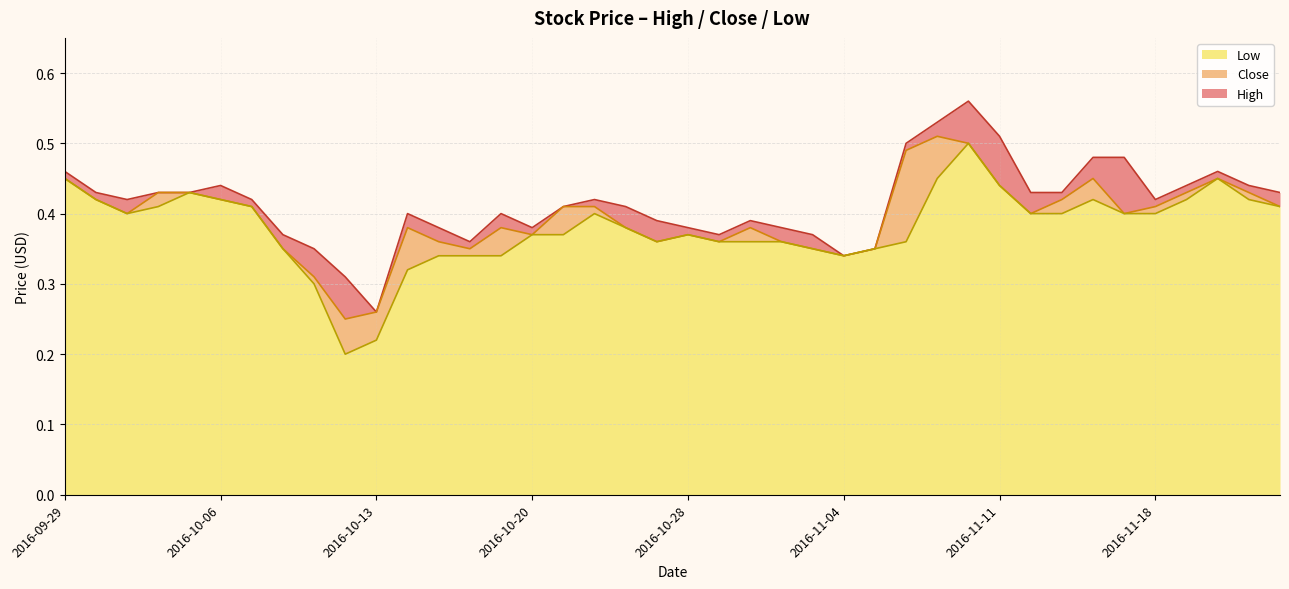

Reading right to left, transcribe all the data shown in this chart.

High: 2016-11-24=0.4	2016-11-23=0.4	2016-11-22=0.5	2016-11-21=0.4	2016-11-18=0.4	2016-11-17=0.5	2016-11-16=0.5	2016-11-15=0.4	2016-11-14=0.4	2016-11-11=0.5	2016-11-10=0.6	2016-11-09=0.5	2016-11-08=0.5	2016-11-07=0.3	2016-11-04=0.3	2016-11-03=0.4	2016-11-02=0.4	2016-11-01=0.4	2016-10-31=0.4	2016-10-28=0.4	2016-10-27=0.4	2016-10-26=0.4	2016-10-25=0.4	2016-10-21=0.4	2016-10-20=0.4	2016-10-19=0.4	2016-10-18=0.4	2016-10-17=0.4	2016-10-14=0.4	2016-10-13=0.3	2016-10-12=0.3	2016-10-11=0.3	2016-10-10=0.4	2016-10-07=0.4	2016-10-06=0.4	2016-10-05=0.4	2016-10-04=0.4	2016-10-03=0.4	2016-09-30=0.4	2016-09-29=0.5
Close: 2016-11-24=0.4	2016-11-23=0.4	2016-11-22=0.5	2016-11-21=0.4	2016-11-18=0.4	2016-11-17=0.4	2016-11-16=0.5	2016-11-15=0.4	2016-11-14=0.4	2016-11-11=0.4	2016-11-10=0.5	2016-11-09=0.5	2016-11-08=0.5	2016-11-07=0.3	2016-11-04=0.3	2016-11-03=0.3	2016-11-02=0.4	2016-11-01=0.4	2016-10-31=0.4	2016-10-28=0.4	2016-10-27=0.4	2016-10-26=0.4	2016-10-25=0.4	2016-10-21=0.4	2016-10-20=0.4	2016-10-19=0.4	2016-10-18=0.3	2016-10-17=0.4	2016-10-14=0.4	2016-10-13=0.3	2016-10-12=0.2	2016-10-11=0.3	2016-10-10=0.3	2016-10-07=0.4	2016-10-06=0.4	2016-10-05=0.4	2016-10-04=0.4	2016-10-03=0.4	2016-09-30=0.4	2016-09-29=0.5
Low: 2016-11-24=0.4	2016-11-23=0.4	2016-11-22=0.5	2016-11-21=0.4	2016-11-18=0.4	2016-11-17=0.4	2016-11-16=0.4	2016-11-15=0.4	2016-11-14=0.4	2016-11-11=0.4	2016-11-10=0.5	2016-11-09=0.5	2016-11-08=0.4	2016-11-07=0.3	2016-11-04=0.3	2016-11-03=0.3	2016-11-02=0.4	2016-11-01=0.4	2016-10-31=0.4	2016-10-28=0.4	2016-10-27=0.4	2016-10-26=0.4	2016-10-25=0.4	2016-10-21=0.4	2016-10-20=0.4	2016-10-19=0.3	2016-10-18=0.3	2016-10-17=0.3	2016-10-14=0.3	2016-10-13=0.2	2016-10-12=0.2	2016-10-11=0.3	2016-10-10=0.3	2016-10-07=0.4	2016-10-06=0.4	2016-10-05=0.4	2016-10-04=0.4	2016-10-03=0.4	2016-09-30=0.4	2016-09-29=0.5